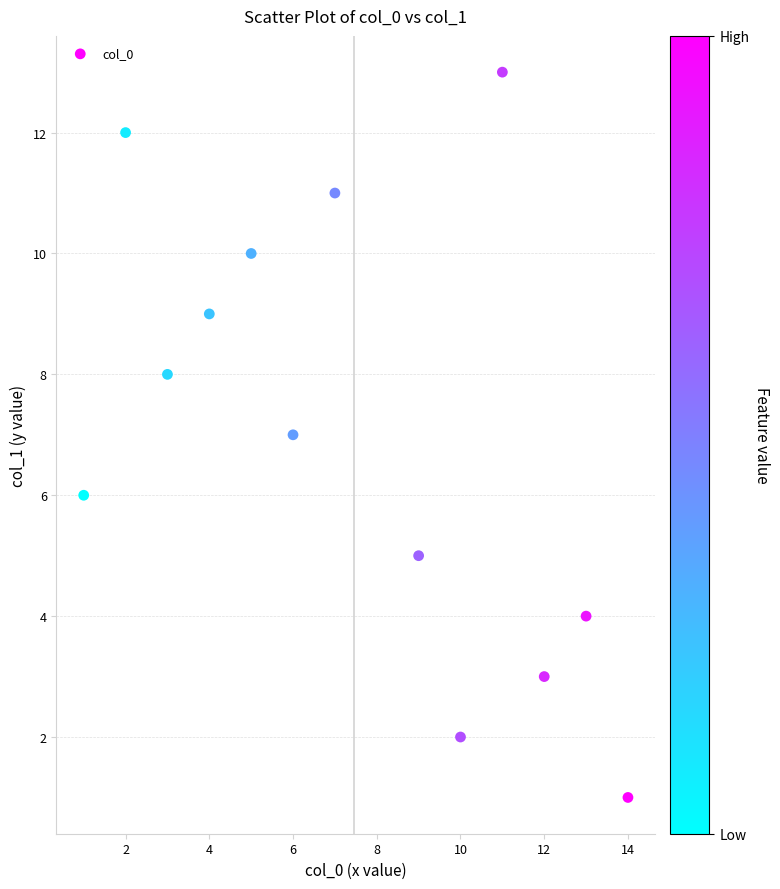

What is the range of X values (max minus min)?

13